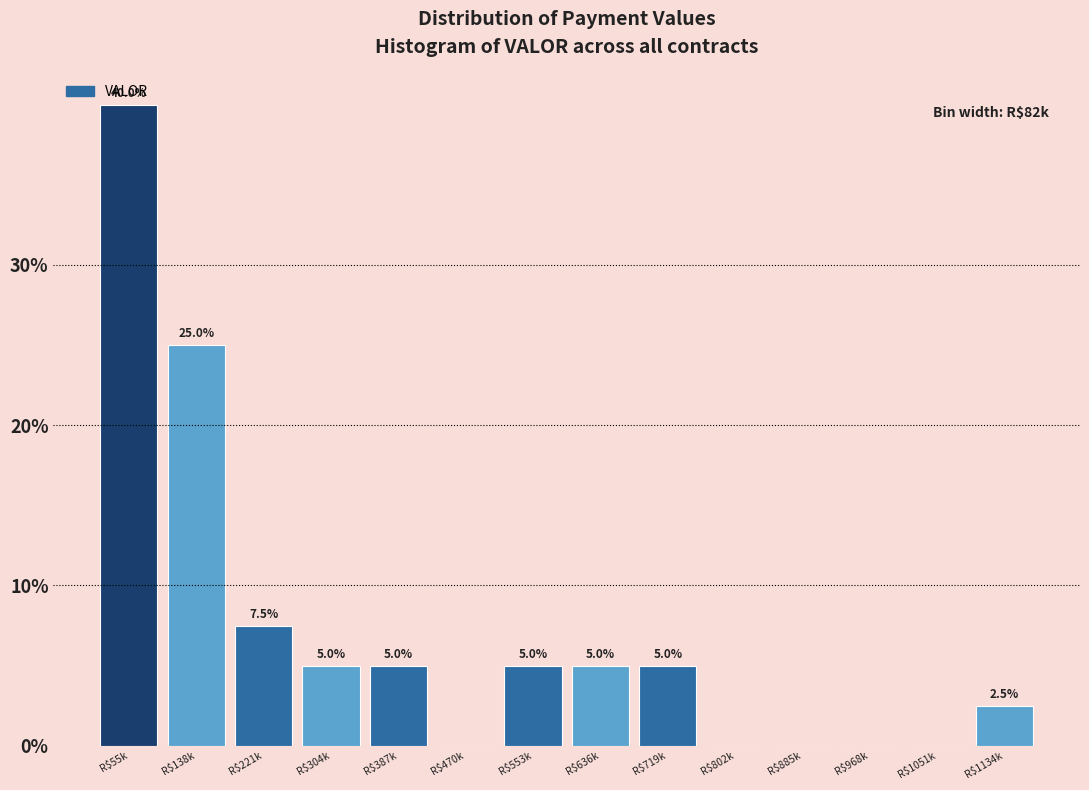

Is it true that the value at R$636k is 8.7?

False